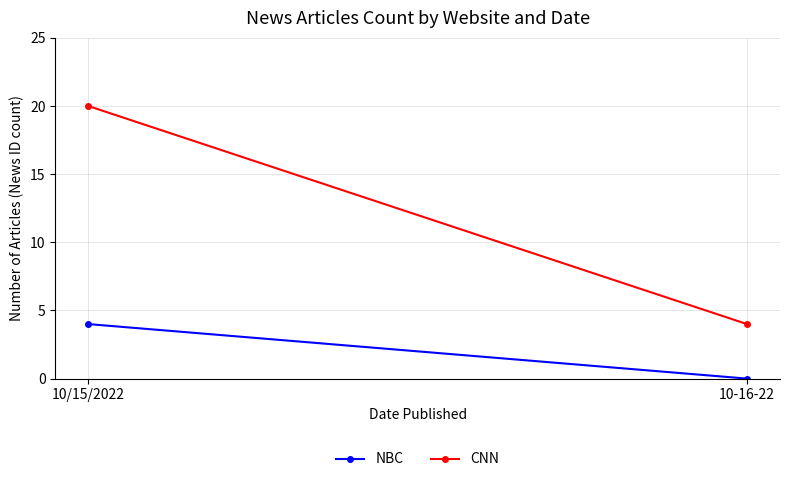

The NBC series shows 2 at 10-16-22. True or false?

False